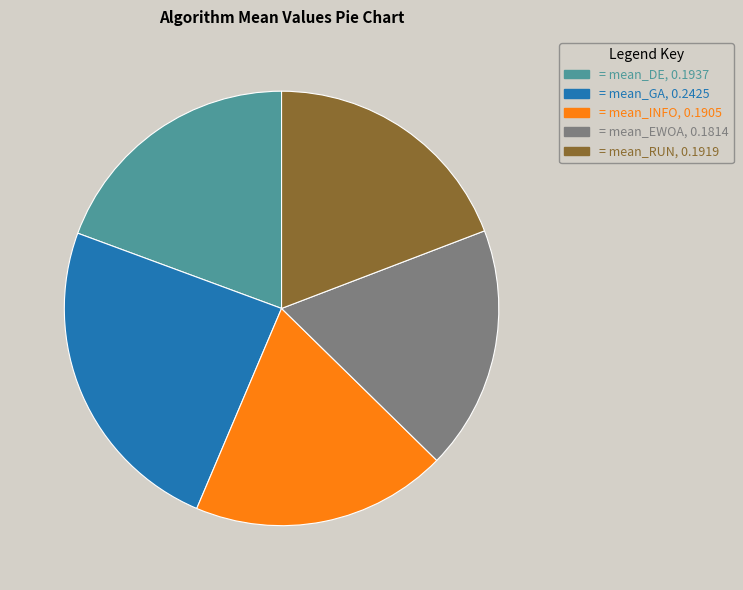

Is there a majority slice in this chart?

No